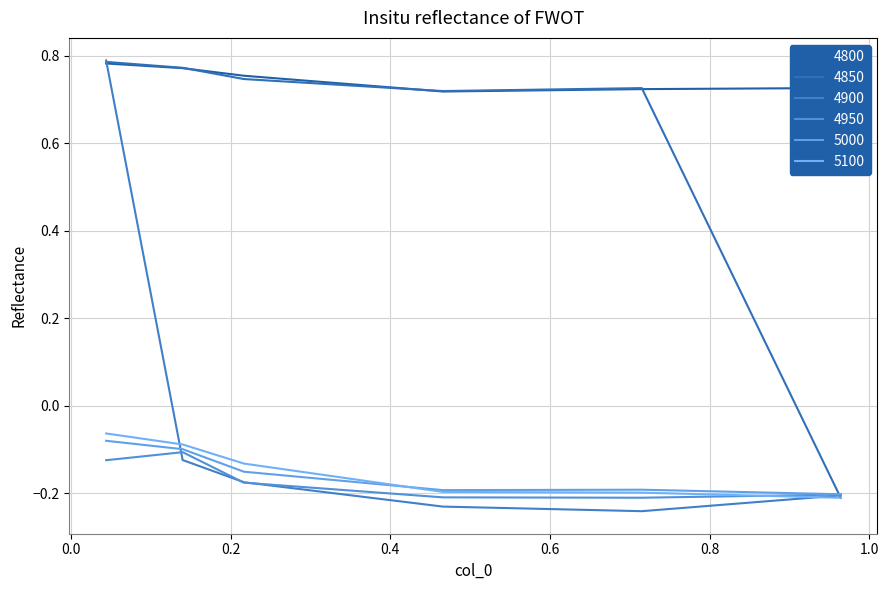

In 4850, how many points are higher than both neighbors (excluding endpoints)?

1